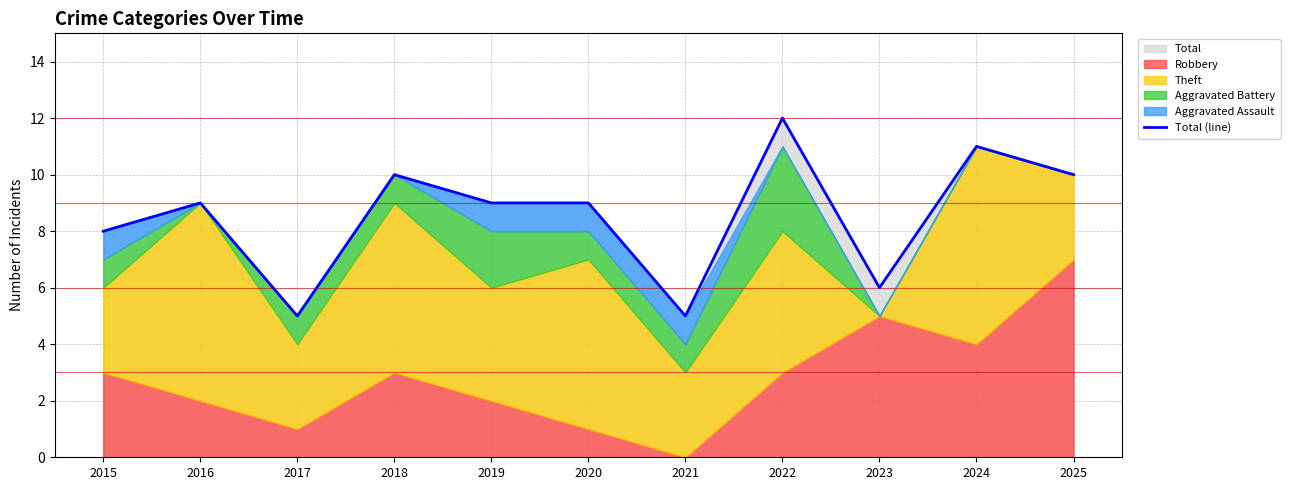

What is the change in value from 2015 to 2016?

+1